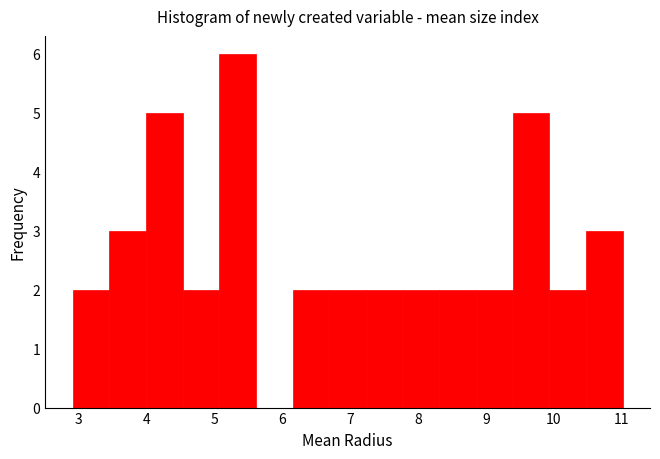

Reading left to right, list every bar in this chart as the range it spans on the x-axis followed by its height. Neither the bar edges nor the heights are printed on the chart, so give them approximately, as read against the axes.

2.91 to 3.45: 2
3.45 to 3.99: 3
3.99 to 4.53: 5
4.53 to 5.07: 2
5.07 to 5.61: 6
5.61 to 6.15: 0
6.15 to 6.69: 2
6.69 to 7.23: 2
7.23 to 7.77: 2
7.77 to 8.31: 2
8.31 to 8.85: 2
8.85 to 9.39: 2
9.39 to 9.93: 5
9.93 to 10.47: 2
10.47 to 11.01: 3